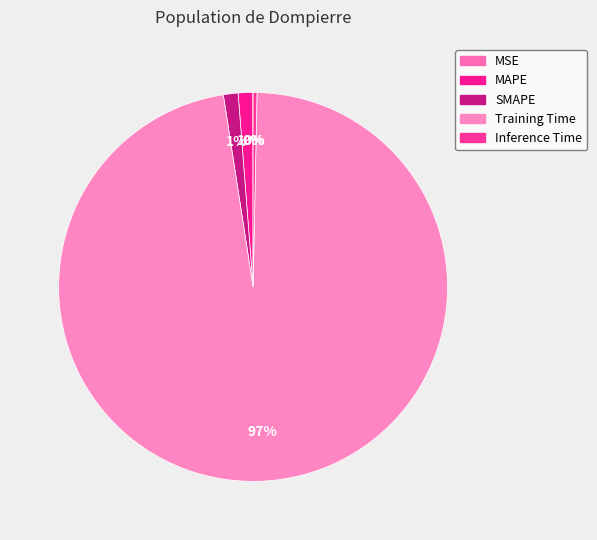

To the nearest percent, what portion does Training Time represent?

97%